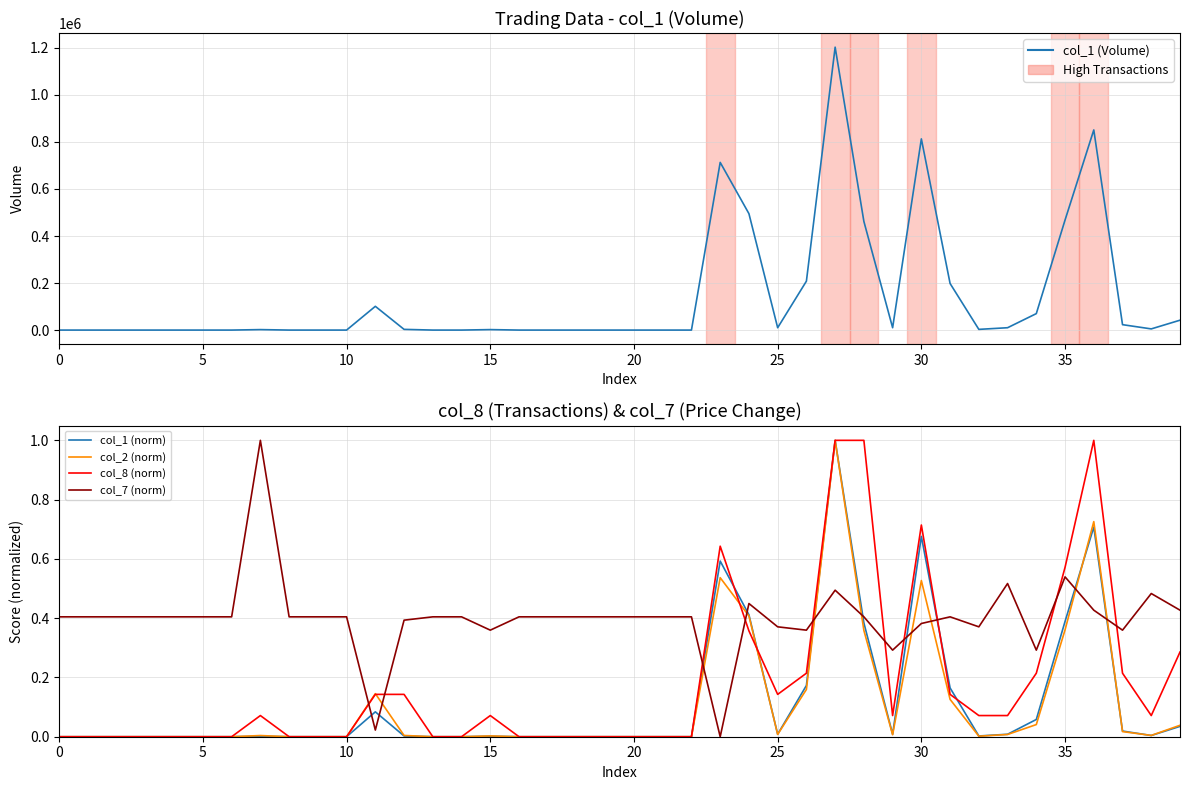

Reading left to right, extract all data points from this chart.

col_1 (Volume): 0.0	0.0	0.0	0.0	0.0	0.0	0.0	2000.0	0.0	0.0	0.0	101000.0	3000.0	0.0	0.0	2000.0	0.0	0.0	0.0	0.0	0.0	0.0	0.0	713000.0	495000.0	10000.0	208000.0	1203000.0	462000.0	10000.0	813000.0	198000.0	3000.0	10000.0	70000.0	468000.0	851000.0	23000.0	5000.0	42000.0
col_1 (norm): 0.0	0.0	0.0	0.0	0.0	0.0	0.0	0.0	0.0	0.0	0.0	0.1	0.0	0.0	0.0	0.0	0.0	0.0	0.0	0.0	0.0	0.0	0.0	0.6	0.4	0.0	0.2	1.0	0.4	0.0	0.7	0.2	0.0	0.0	0.1	0.4	0.7	0.0	0.0	0.0
col_2 (norm): 0.0	0.0	0.0	0.0	0.0	0.0	0.0	0.0	0.0	0.0	0.0	0.1	0.0	0.0	0.0	0.0	0.0	0.0	0.0	0.0	0.0	0.0	0.0	0.5	0.4	0.0	0.2	1.0	0.4	0.0	0.5	0.1	0.0	0.0	0.0	0.4	0.7	0.0	0.0	0.0
col_8 (norm): 0.0	0.0	0.0	0.0	0.0	0.0	0.0	0.1	0.0	0.0	0.0	0.1	0.1	0.0	0.0	0.1	0.0	0.0	0.0	0.0	0.0	0.0	0.0	0.6	0.4	0.1	0.2	1.0	1.0	0.1	0.7	0.1	0.1	0.1	0.2	0.6	1.0	0.2	0.1	0.3
col_7 (norm): 0.4	0.4	0.4	0.4	0.4	0.4	0.4	1.0	0.4	0.4	0.4	0.0	0.4	0.4	0.4	0.4	0.4	0.4	0.4	0.4	0.4	0.4	0.4	0.0	0.4	0.4	0.4	0.5	0.4	0.3	0.4	0.4	0.4	0.5	0.3	0.5	0.4	0.4	0.5	0.4